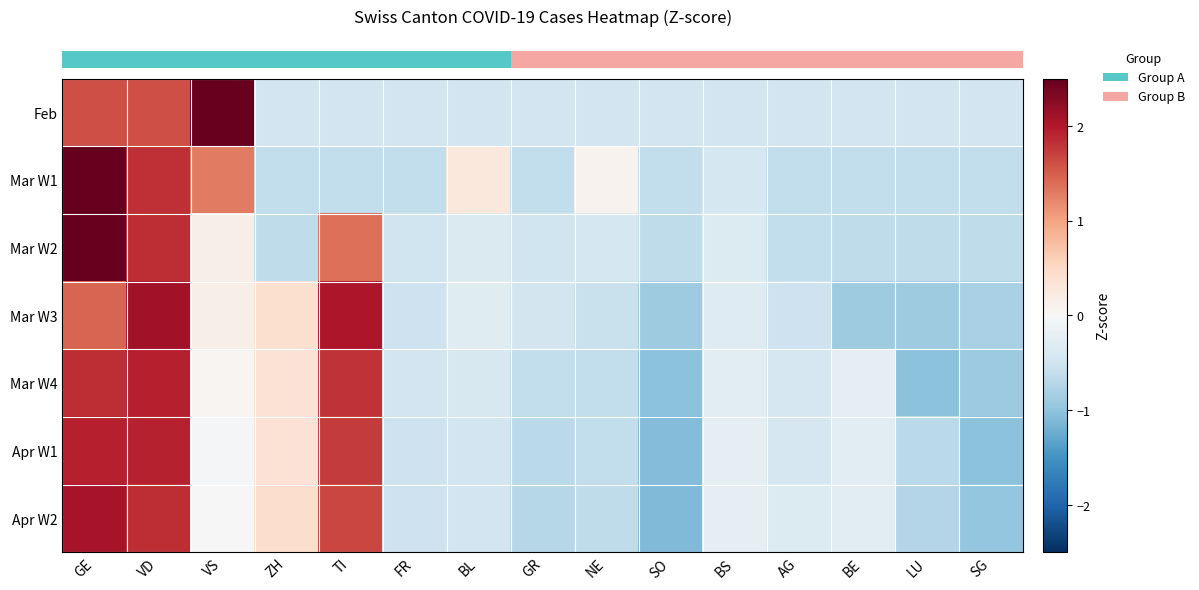

Reading left to right, list all the values displayed in this chart.

row_0: GE=1.6	VD=1.6	VS=2.6	ZH=-0.5	TI=-0.5	FR=-0.5	BL=-0.5	GR=-0.5	NE=-0.5	SO=-0.5	BS=-0.5	AG=-0.5	BE=-0.5	LU=-0.5	SG=-0.5
row_1: GE=2.5	VD=1.8	VS=1.3	ZH=-0.6	TI=-0.6	FR=-0.6	BL=0.3	GR=-0.6	NE=0.1	SO=-0.6	BS=-0.4	AG=-0.6	BE=-0.6	LU=-0.6	SG=-0.6
row_2: GE=2.5	VD=1.9	VS=0.2	ZH=-0.6	TI=1.4	FR=-0.5	BL=-0.4	GR=-0.5	NE=-0.4	SO=-0.6	BS=-0.3	AG=-0.6	BE=-0.6	LU=-0.6	SG=-0.6
row_3: GE=1.5	VD=2.1	VS=0.1	ZH=0.4	TI=2.0	FR=-0.5	BL=-0.3	GR=-0.5	NE=-0.5	SO=-0.9	BS=-0.3	AG=-0.5	BE=-0.9	LU=-0.9	SG=-0.8
row_4: GE=1.8	VD=1.9	VS=0.1	ZH=0.4	TI=1.8	FR=-0.5	BL=-0.4	GR=-0.6	NE=-0.6	SO=-1.0	BS=-0.3	AG=-0.4	BE=-0.2	LU=-1.0	SG=-0.9
row_5: GE=2.0	VD=1.9	VS=-0.0	ZH=0.4	TI=1.8	FR=-0.5	BL=-0.5	GR=-0.7	NE=-0.6	SO=-1.1	BS=-0.2	AG=-0.4	BE=-0.3	LU=-0.7	SG=-1.0
row_6: GE=2.1	VD=1.8	VS=0.0	ZH=0.4	TI=1.7	FR=-0.5	BL=-0.5	GR=-0.7	NE=-0.6	SO=-1.1	BS=-0.2	AG=-0.3	BE=-0.3	LU=-0.7	SG=-1.0